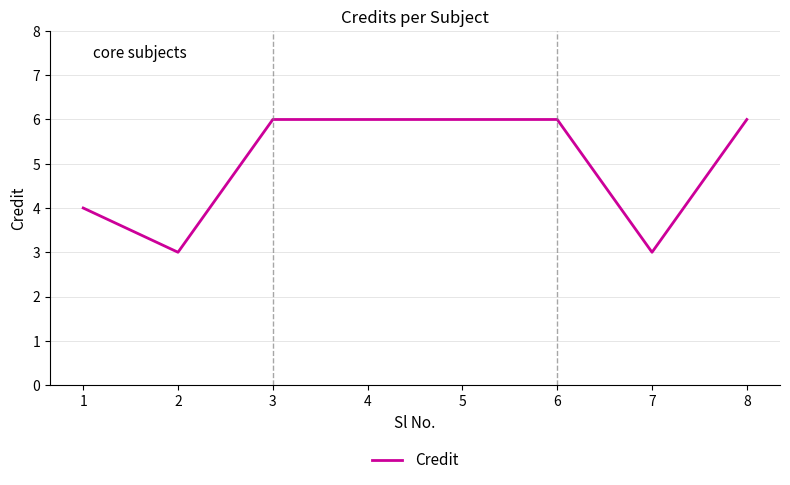

Reading left to right, extract all data points from this chart.

4	3	6	6	6	6	3	6